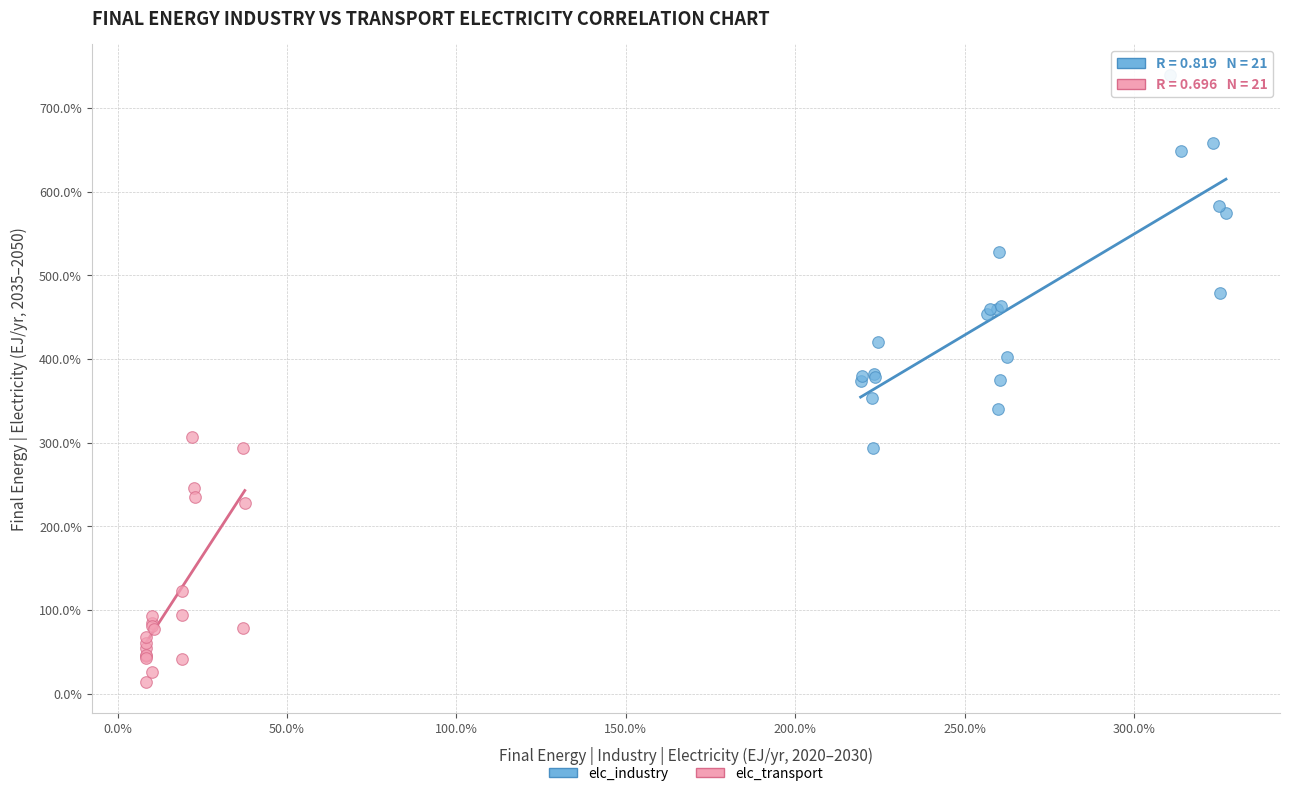

What are all the series names shown in the legend?

elc_industry, elc_transport